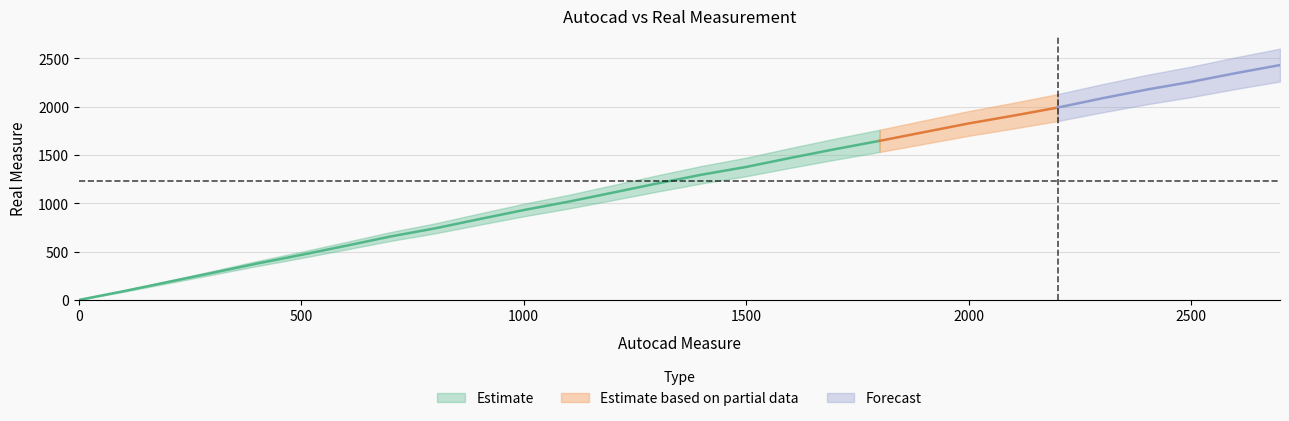

True or false: Autocad_Measure has a value of 1600 at 16.

True